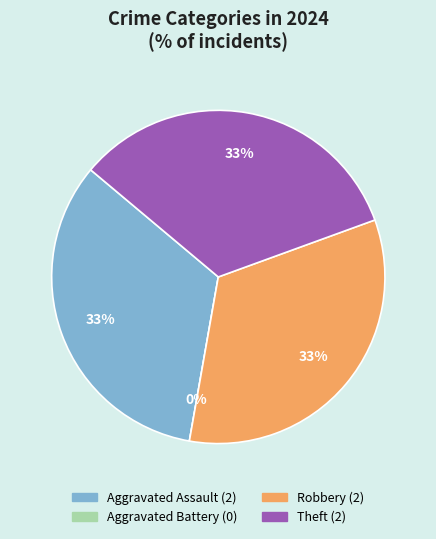

Does Robbery represent more than half of the total?

No